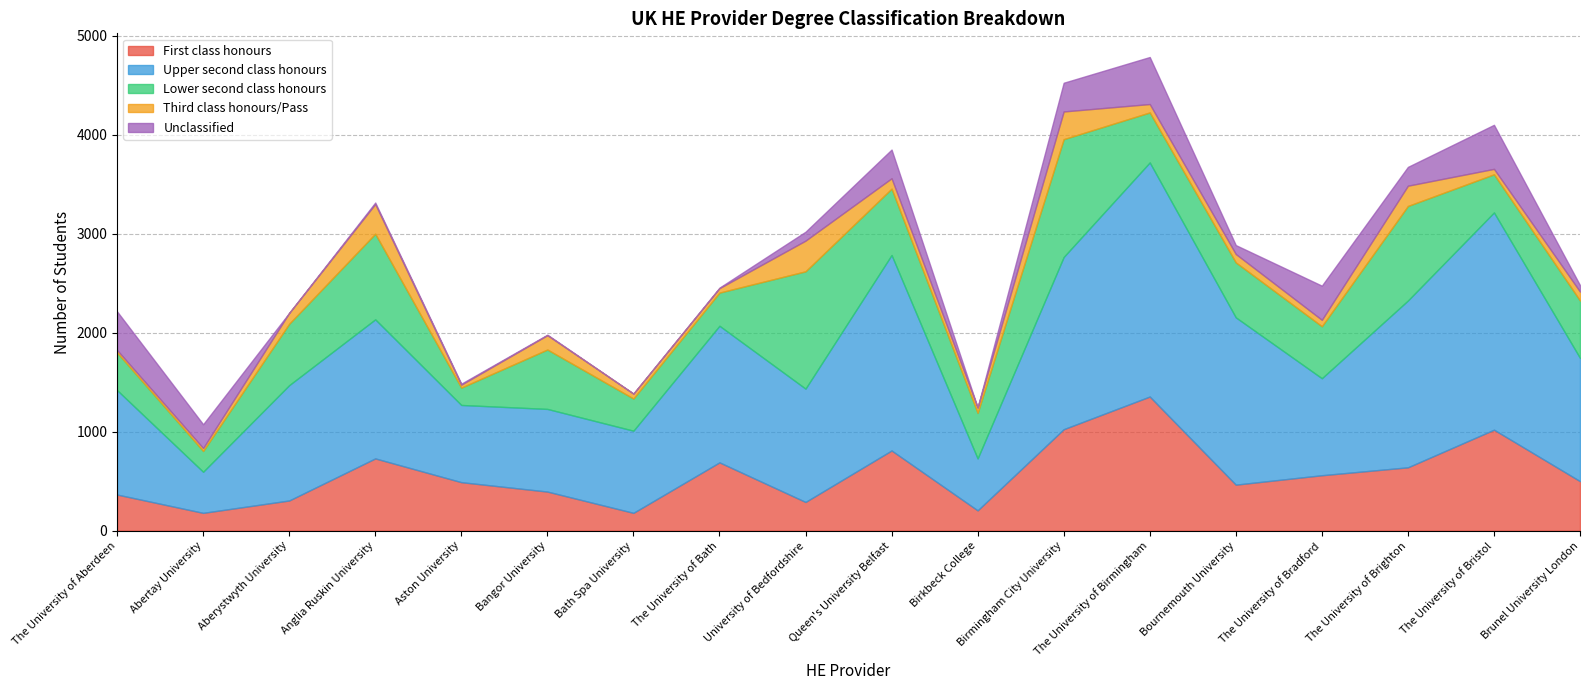

How many interior local peaks does the Unclassified series have?

5